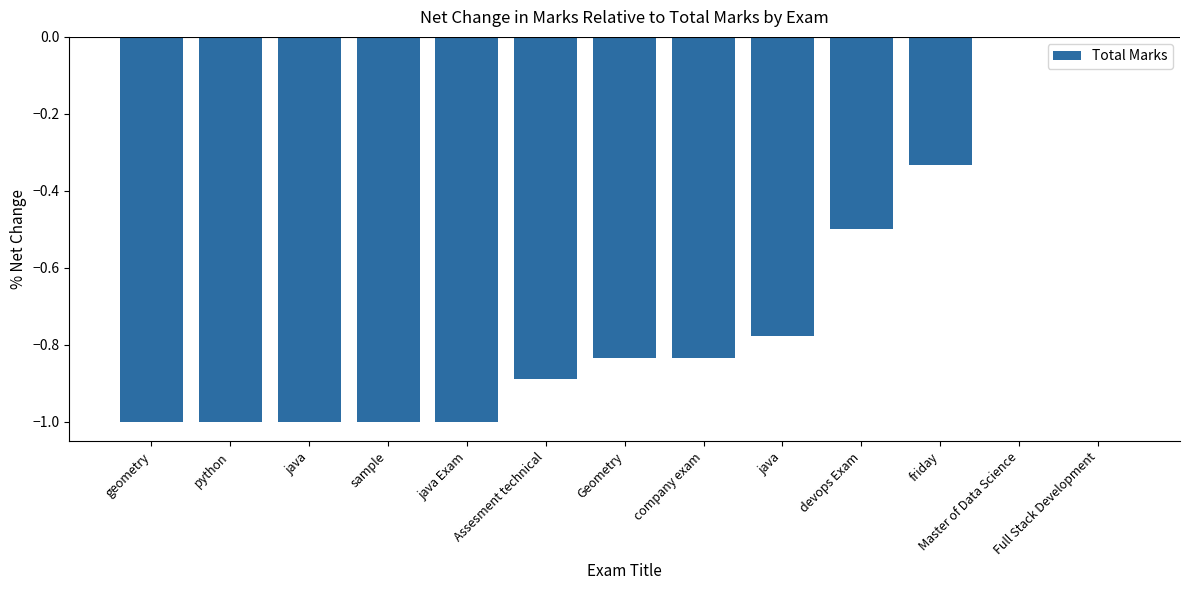

Reading left to right, extract all data points from this chart.

geometry=-1.0	python=-1.0	java=-1.0	sample=-1.0	java Exam=-1.0	Assesment technical=-0.9	Geometry=-0.8	company exam=-0.8	java=-0.8	devops Exam=-0.5	friday=-0.3	Master of Data Science=0.0	Full Stack Development=0.0